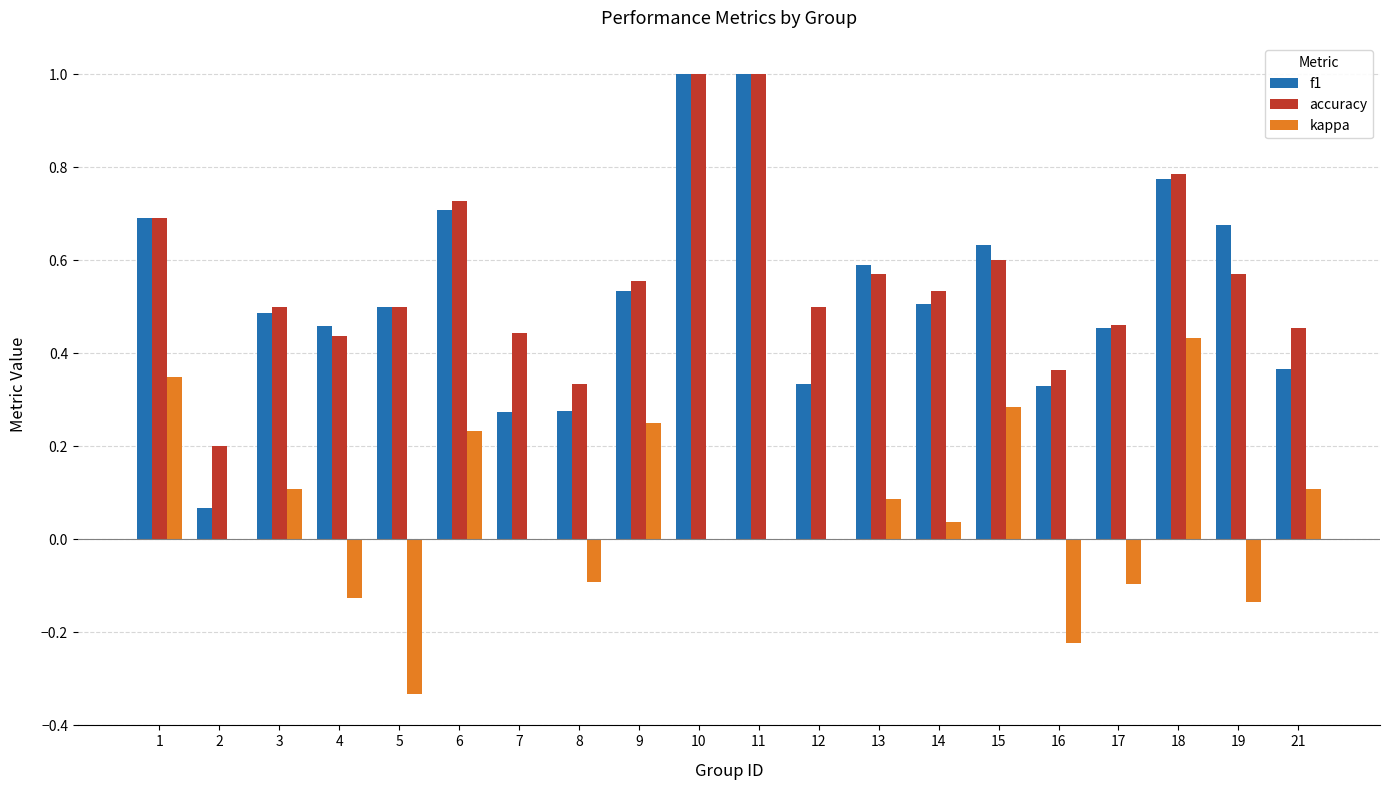

What is the sum of all kappa values?

0.9